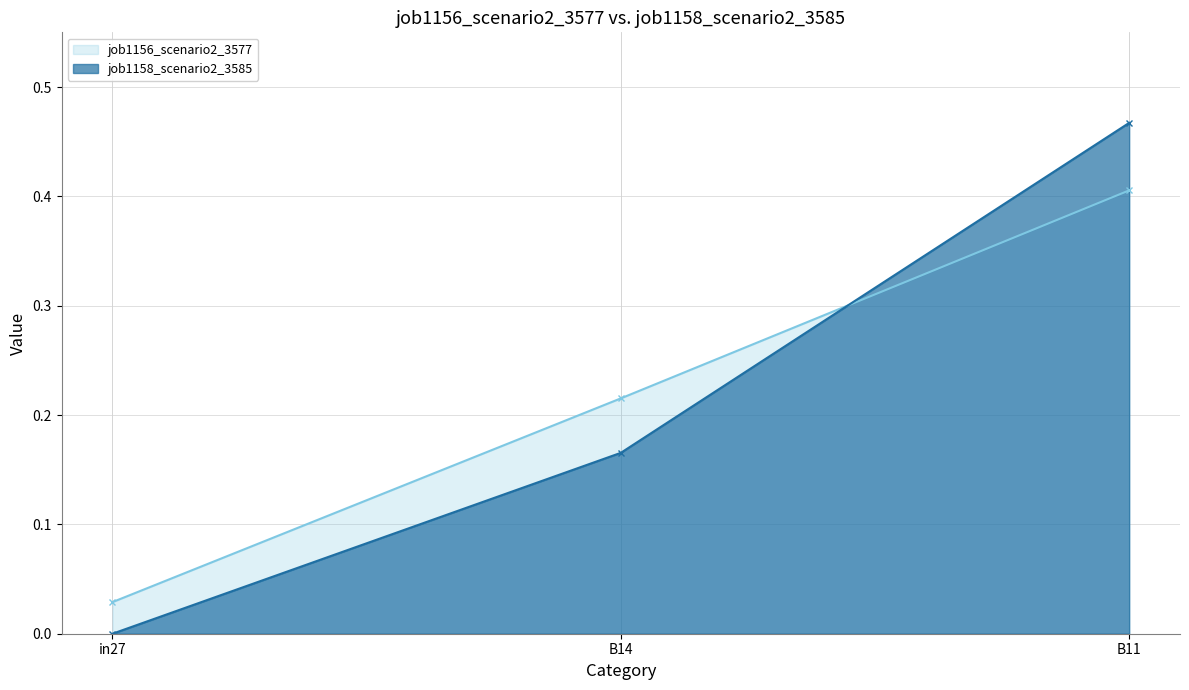

How many categories are shown in the chart?

3